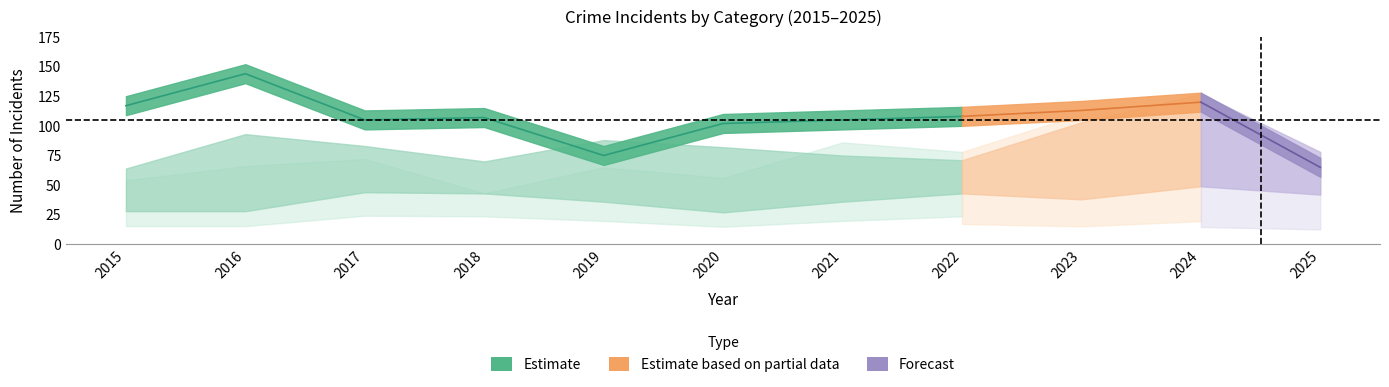

Where is Criminal Sexual Assault nearest to the value 38?

2023